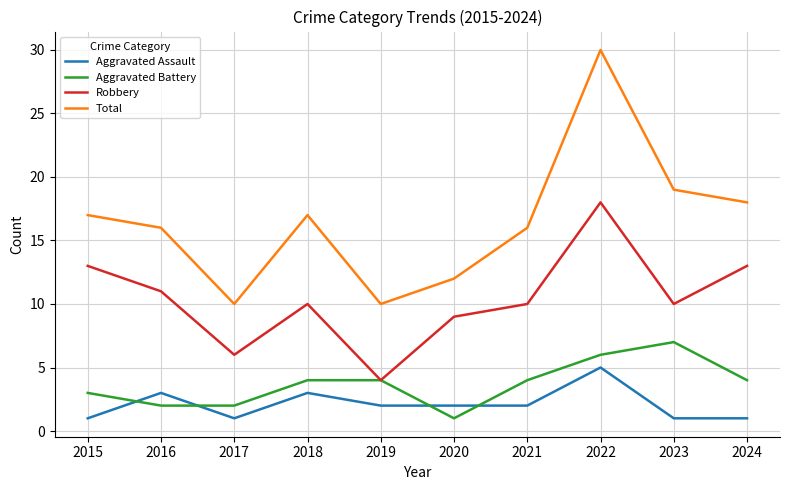

How many lines are shown in the chart?

4